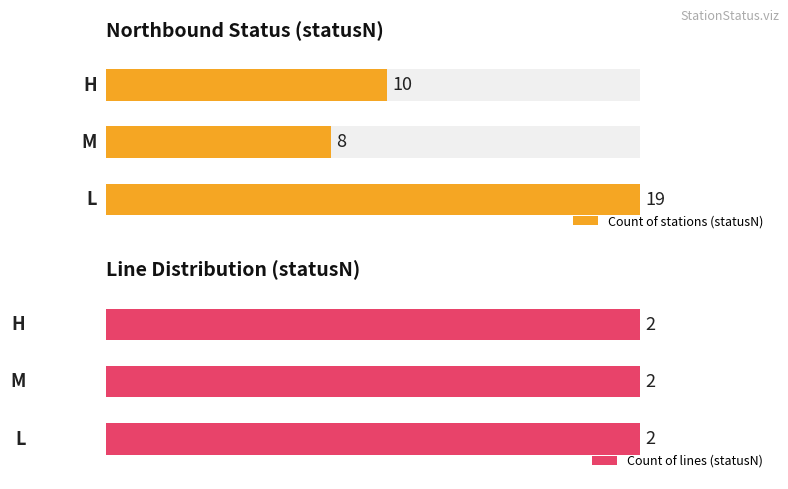

At how many categories does at least one series exceed 2?

3